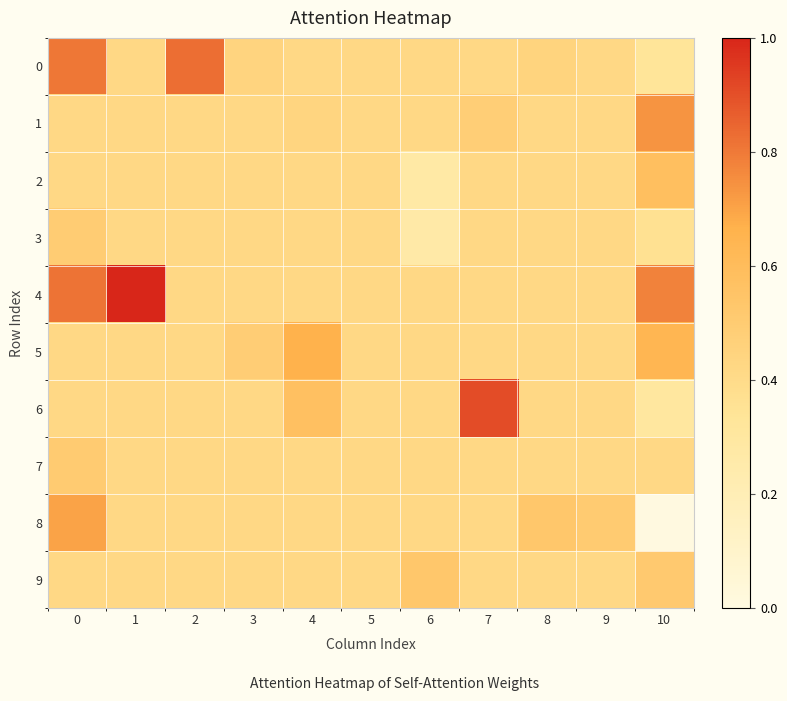

Reading left to right, what are all the values shown in this chart?

0: 0=0.1	1=0.0	2=0.1	3=0.0	4=0.0	5=0.0	6=0.0	7=0.0	8=0.0	9=0.0	10=-0.0
1: 0=0.0	1=0.0	2=0.0	3=0.0	4=0.0	5=0.0	6=0.0	7=0.0	8=0.0	9=0.0	10=0.1
2: 0=0.0	1=0.0	2=0.0	3=0.0	4=0.0	5=0.0	6=-0.0	7=0.0	8=0.0	9=0.0	10=0.0
3: 0=0.0	1=0.0	2=0.0	3=0.0	4=0.0	5=0.0	6=-0.0	7=0.0	8=0.0	9=0.0	10=-0.0
4: 0=0.1	1=0.1	2=0.0	3=0.0	4=0.0	5=0.0	6=0.0	7=0.0	8=0.0	9=0.0	10=0.1
5: 0=0.0	1=0.0	2=0.0	3=0.0	4=0.1	5=0.0	6=0.0	7=0.0	8=0.0	9=0.0	10=0.0
6: 0=0.0	1=0.0	2=0.0	3=0.0	4=0.0	5=0.0	6=0.0	7=0.1	8=0.0	9=0.0	10=-0.0
7: 0=0.0	1=0.0	2=0.0	3=0.0	4=0.0	5=0.0	6=0.0	7=0.0	8=0.0	9=0.0	10=0.0
8: 0=0.1	1=0.0	2=0.0	3=0.0	4=0.0	5=0.0	6=0.0	7=0.0	8=0.0	9=0.0	10=-0.1
9: 0=0.0	1=0.0	2=0.0	3=0.0	4=0.0	5=0.0	6=0.0	7=0.0	8=0.0	9=0.0	10=0.0